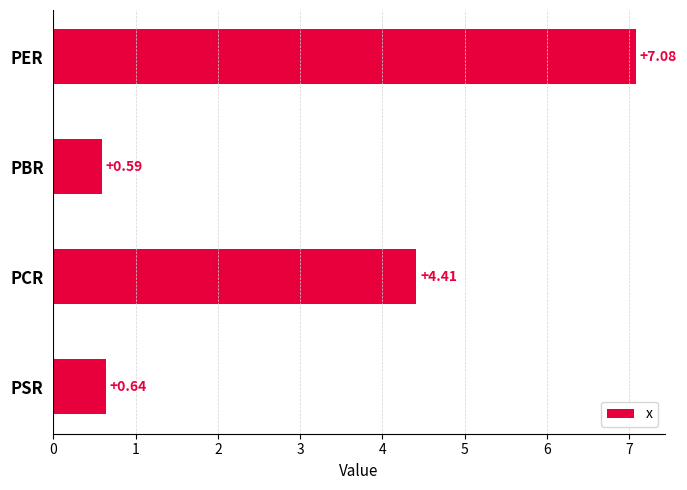

What is the sum of the values at PER and PCR?

11.5